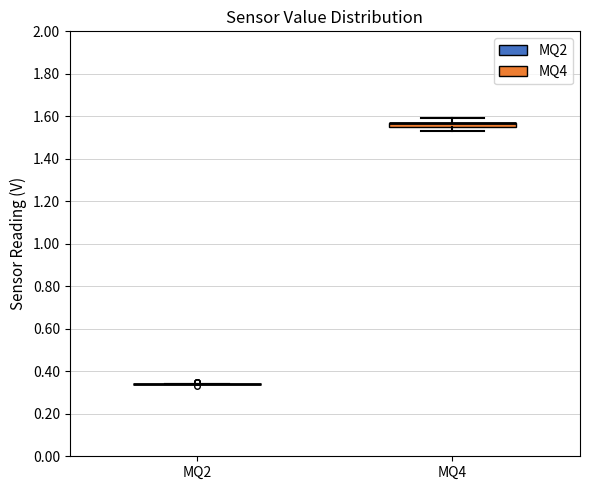

Which box is the tallest, from its lower edge to its upper edge?

MQ4